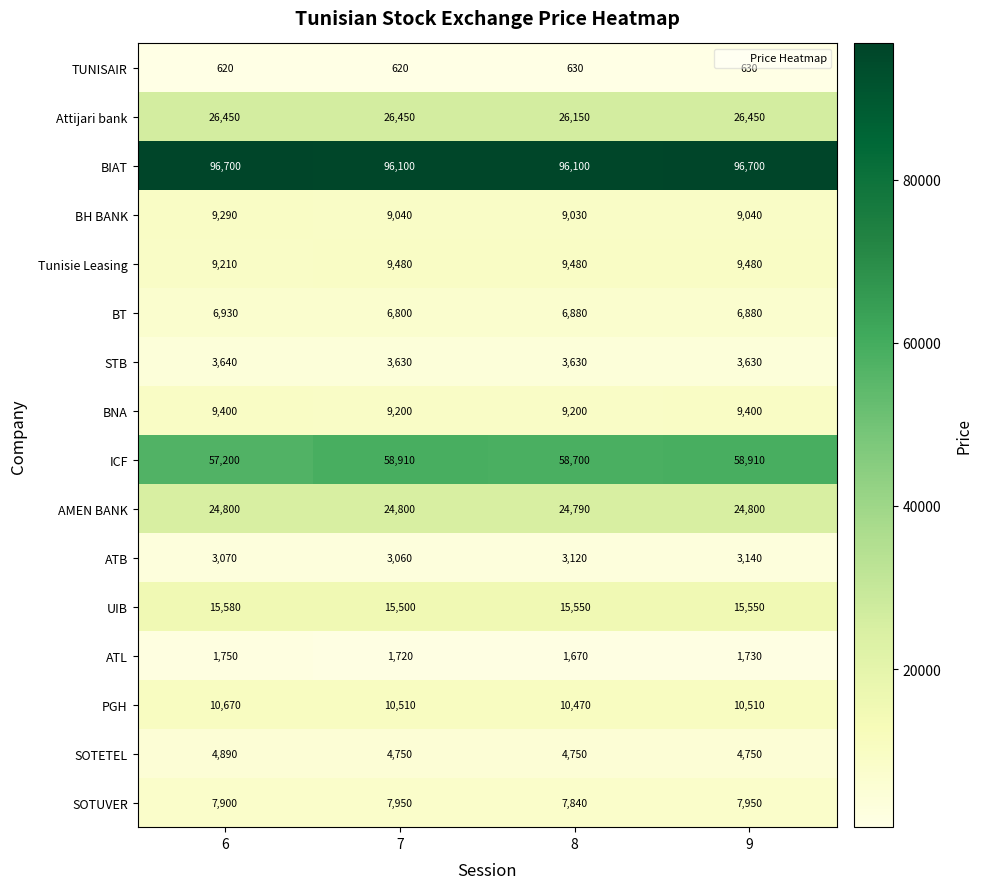

What is the spread (max minus min) of values at 6?

96080